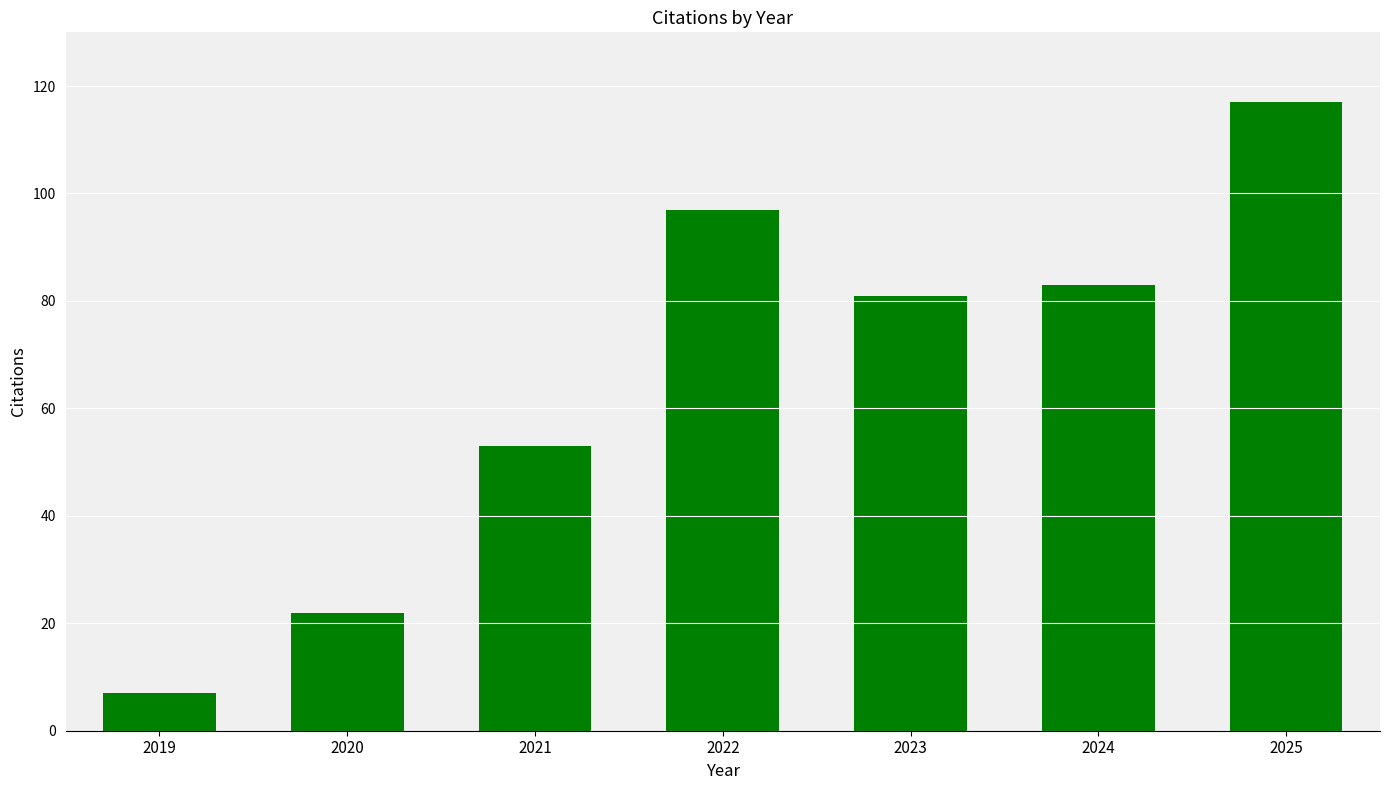

What is the sum of all values?

460